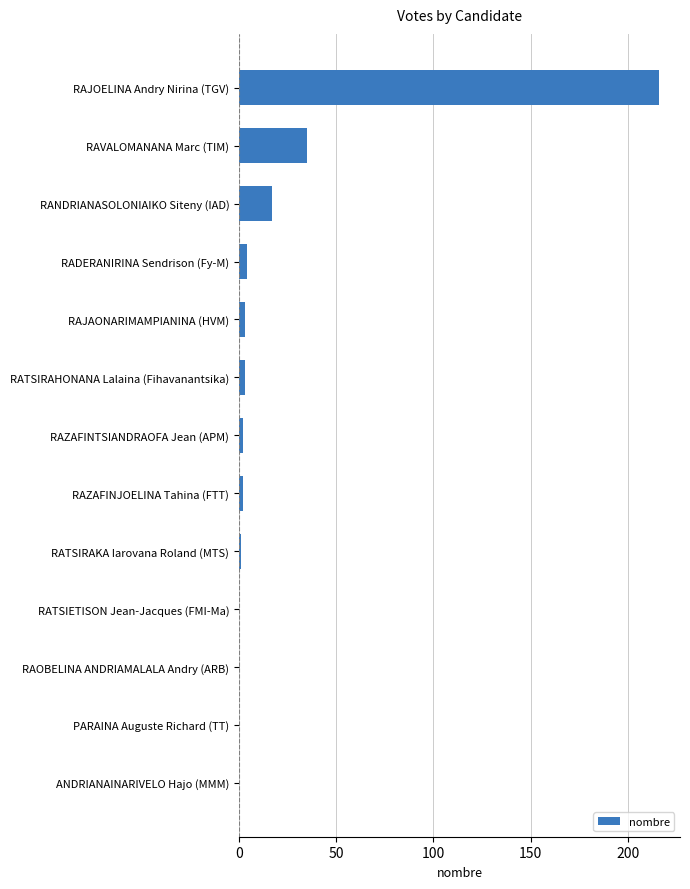

How many series are shown in this chart?

1